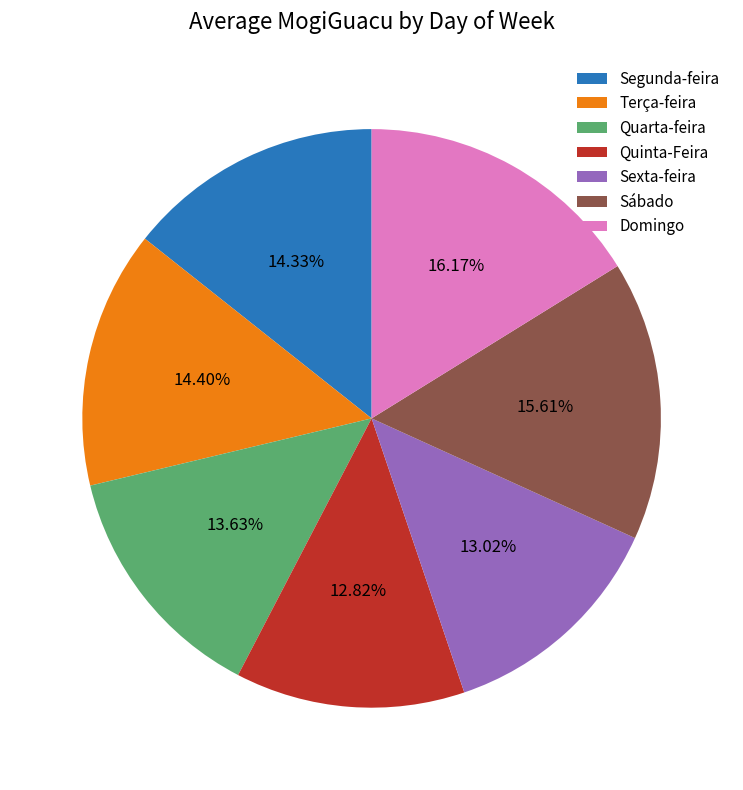

Between Segunda-feira and Sábado, which is larger?

Sábado